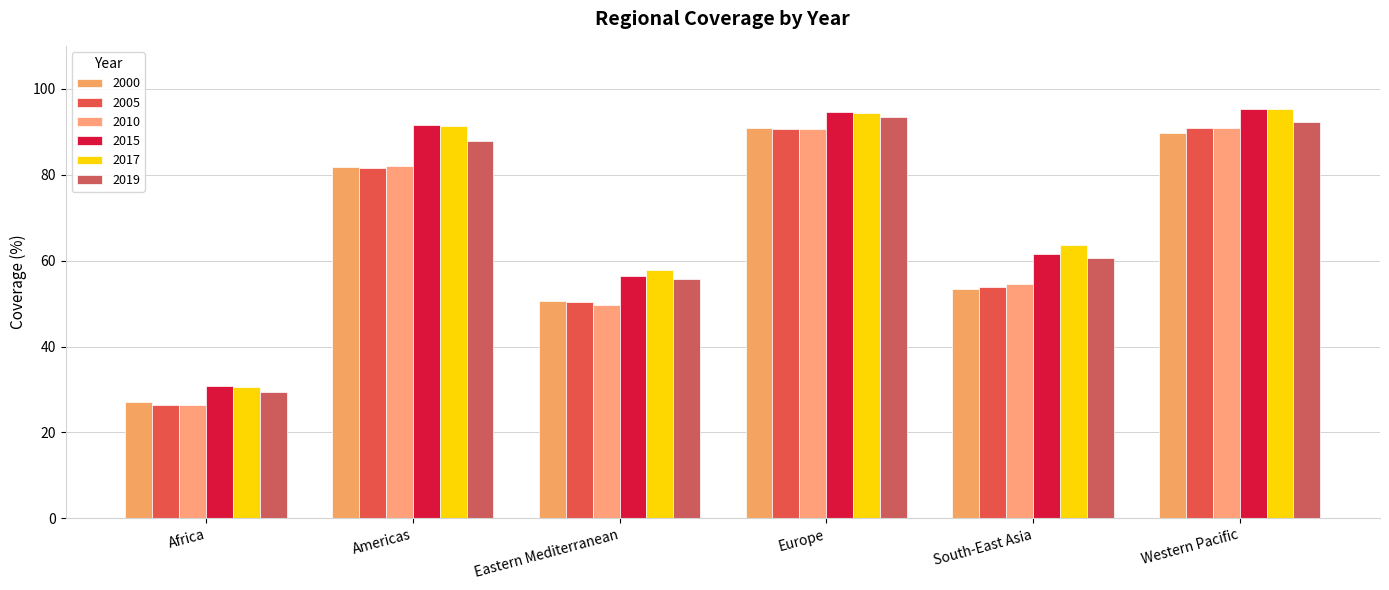

What is the difference between the maximum and minimum values in the 2017 series?

64.8